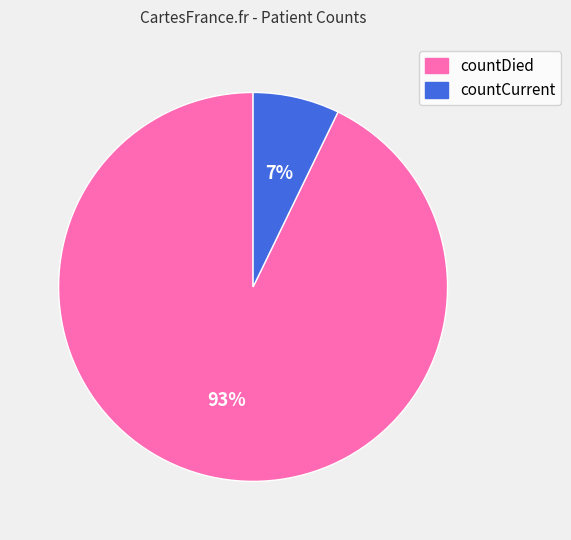

Between countCurrent and countDied, which is larger?

countDied